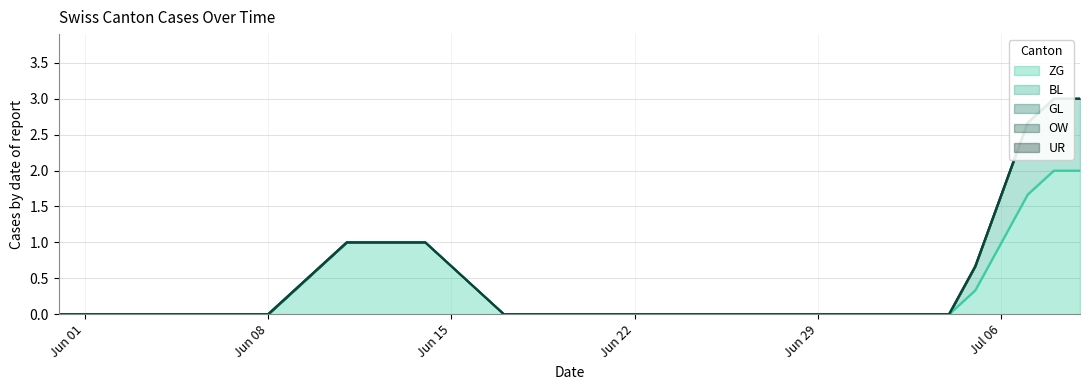

True or false: GL and OW cross at least once.

False